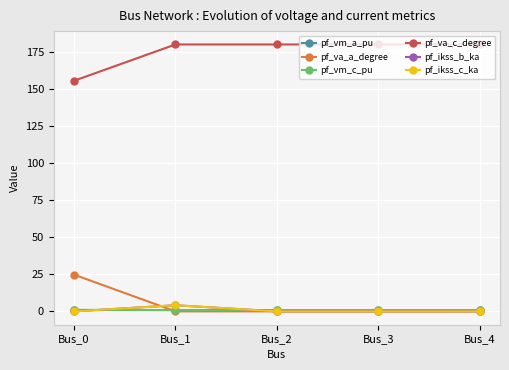

What is the maximum value shown in the chart?

180.0